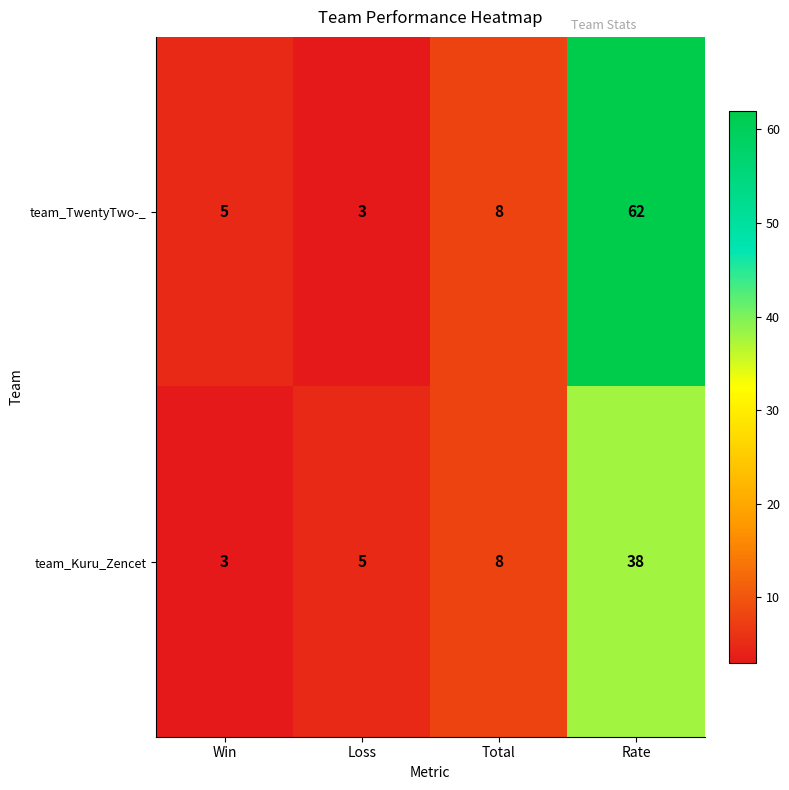

Reading left to right, extract all data points from this chart.

team_TwentyTwo-_: 5	3	8	62
team_Kuru_Zencet: 3	5	8	38